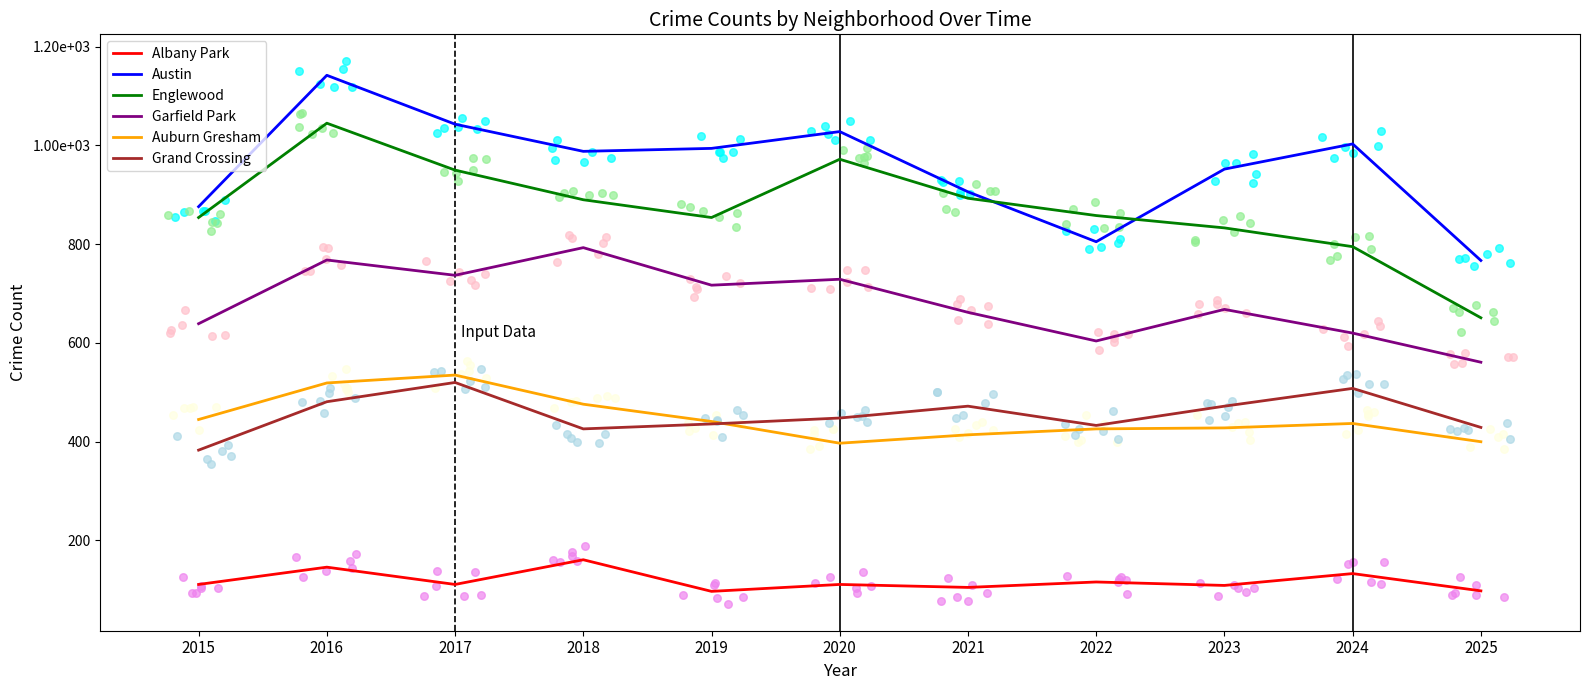

Is the value of Grand Crossing at 2024 greater than the value of Englewood at 2017?

No